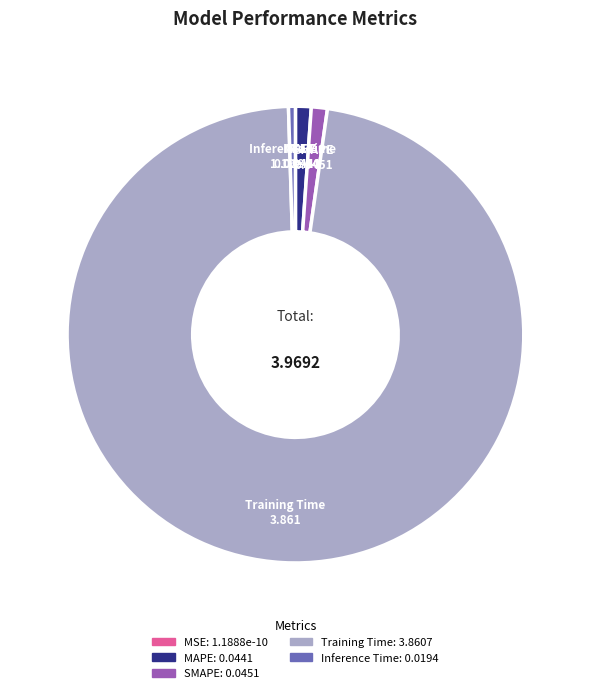

Is Training Time the majority of the pie?

Yes